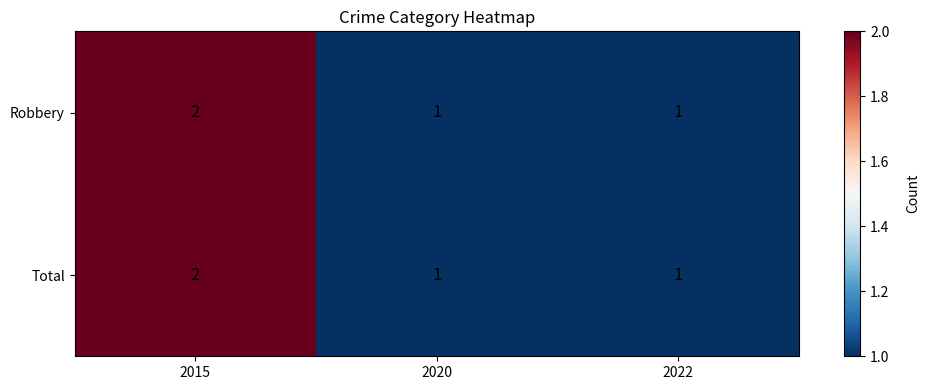

Is it true that Robbery equals 2 at 2015?

True